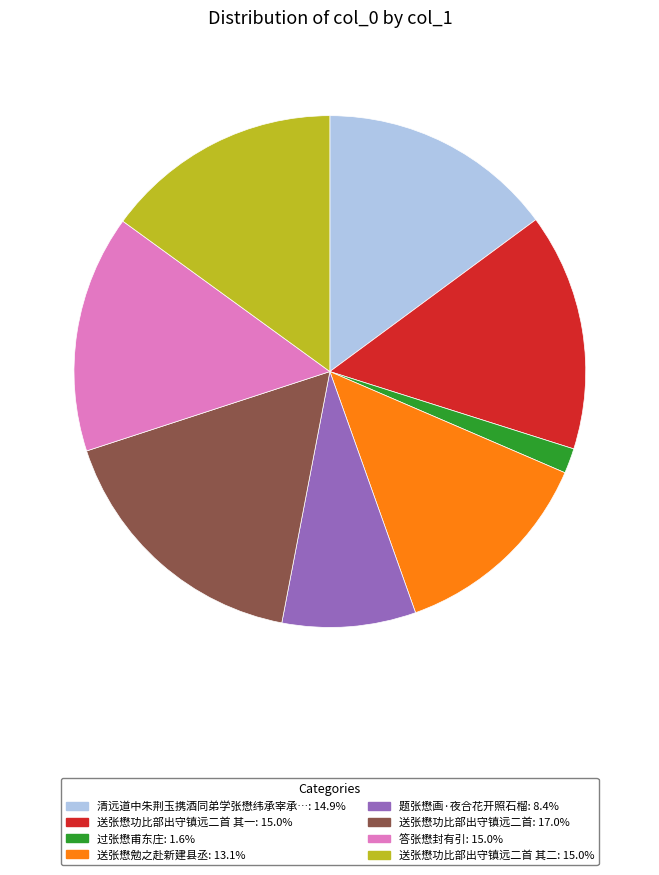

Is there any slice that represents more than half of the pie?

No